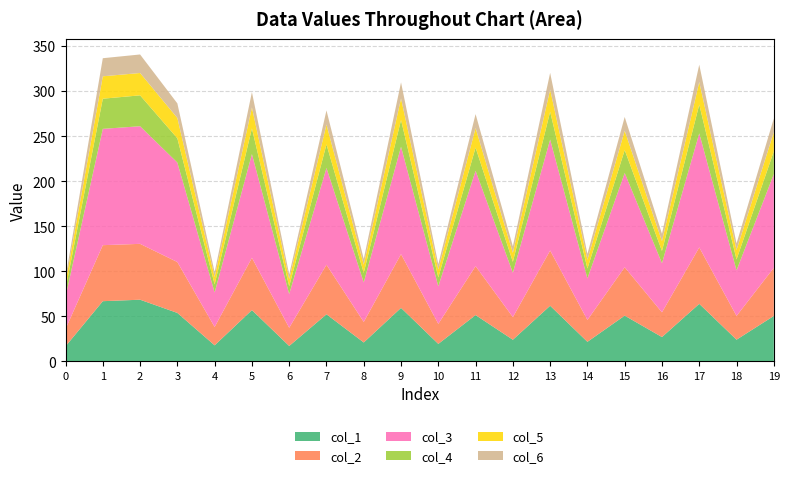

What is the lowest value of the col_1 series?

16.8